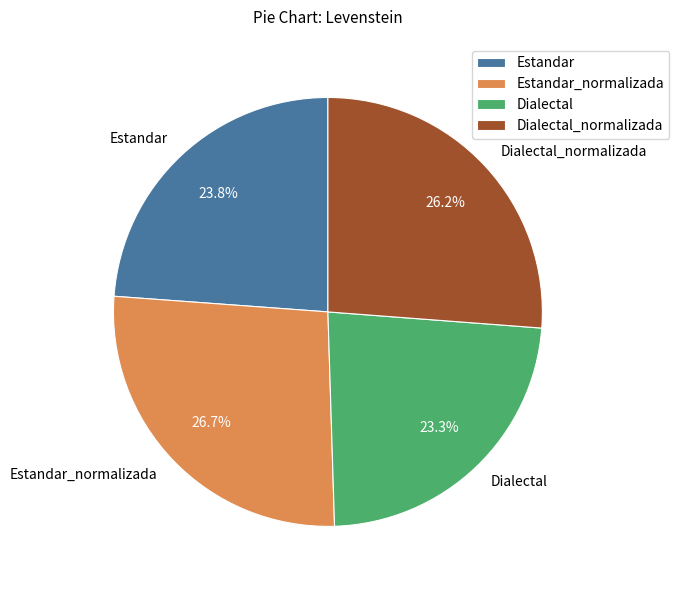

Do Estandar and Dialectal together represent more than half of the pie?

No